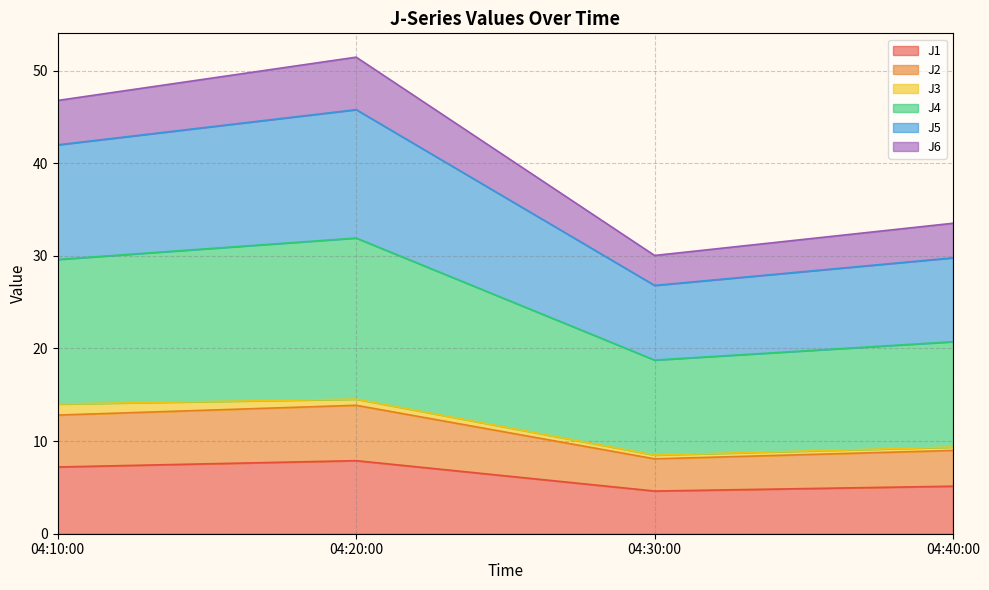

The J1 series shows 4.6 at 04:30:00. True or false?

True